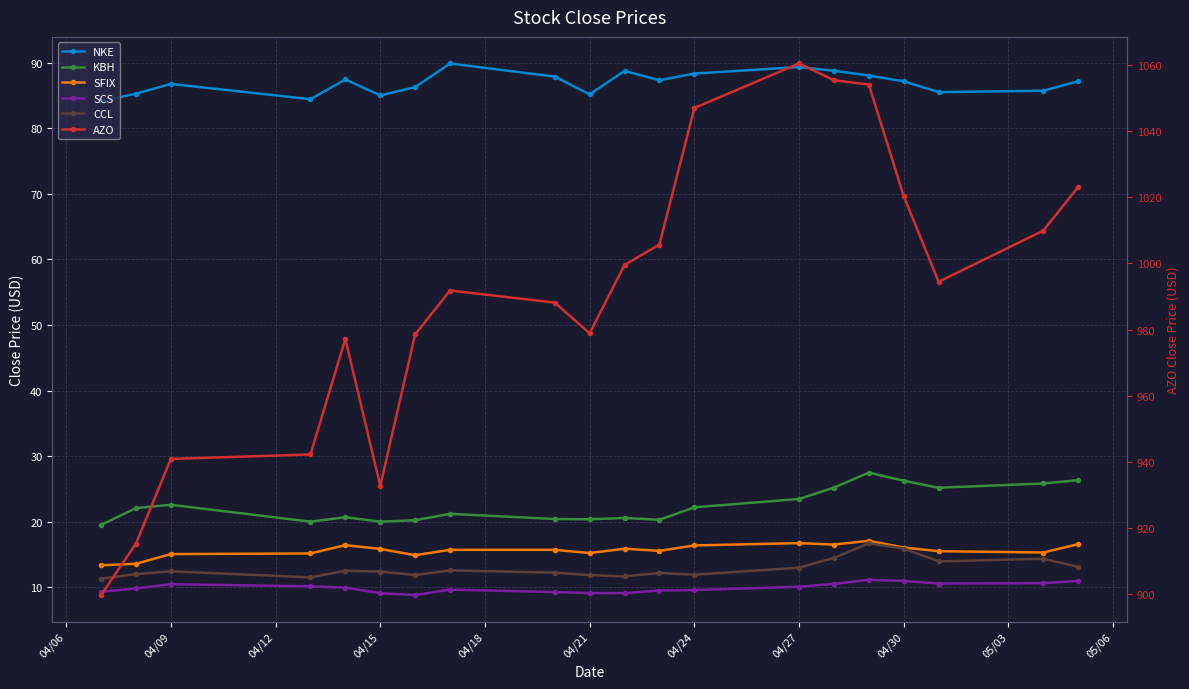

Rank the series by their maximum value, from lowest to highest.

SCS, CCL, SFIX, KBH, NKE, AZO